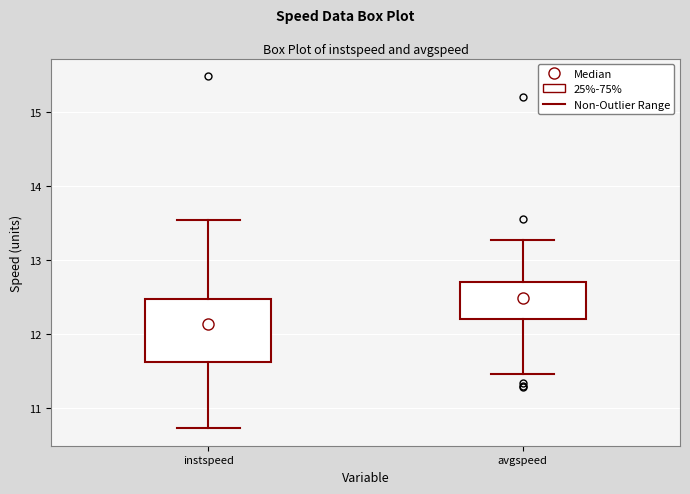

Which box is the tallest, from its lower edge to its upper edge?

instspeed